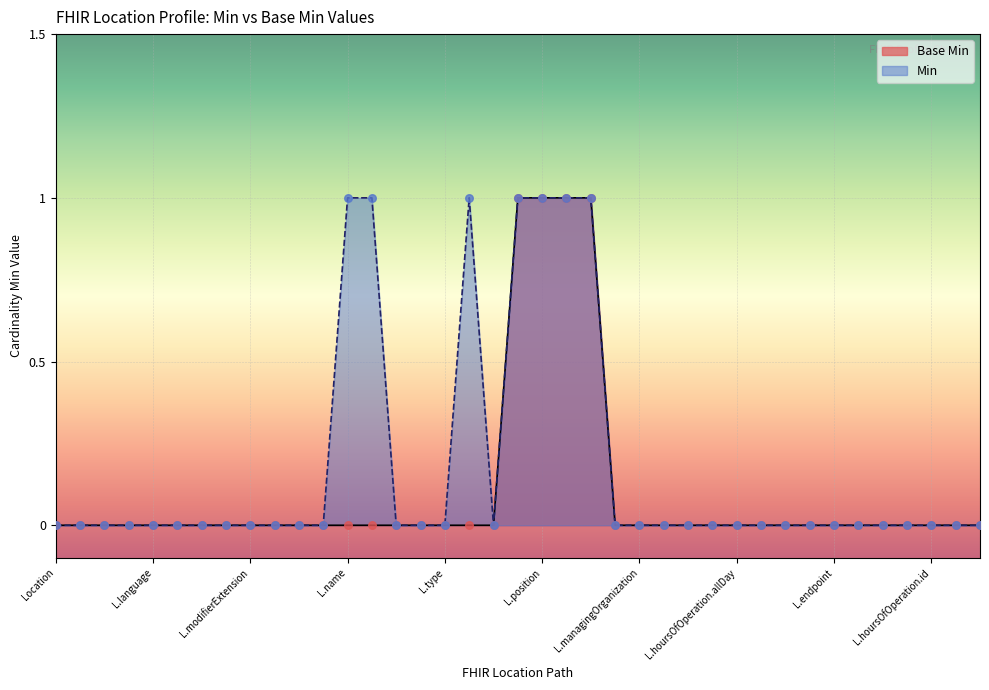

Which has a higher value, Location.position.latitude or Location.hoursOfOperation.id?

Location.position.latitude